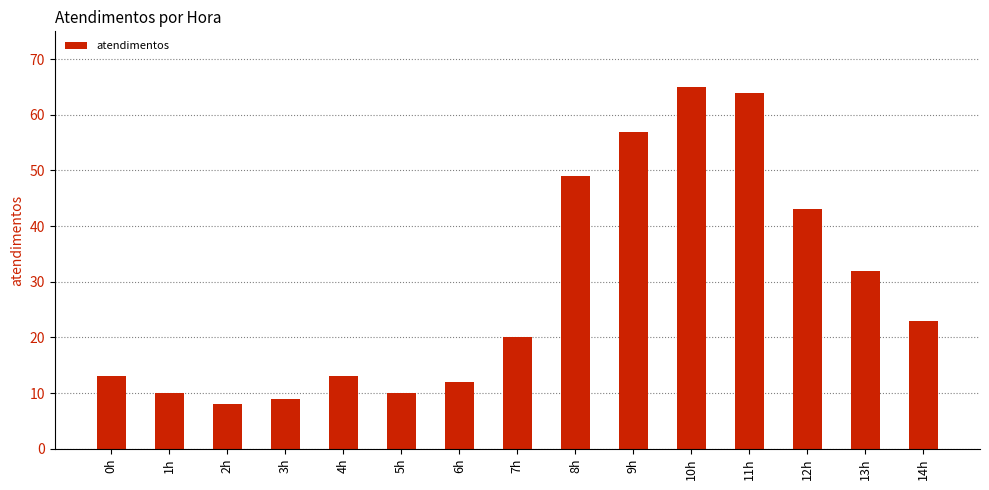

Where is the data nearest to the value 36?

13h